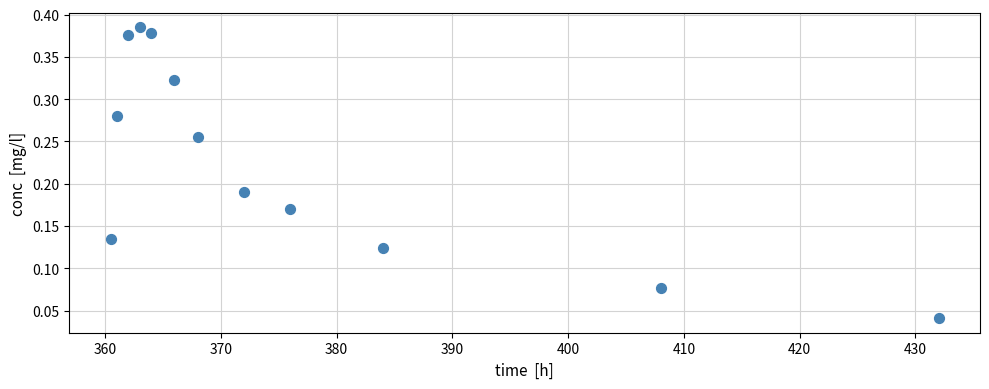

What is the range of X values (max minus min)?

71.5